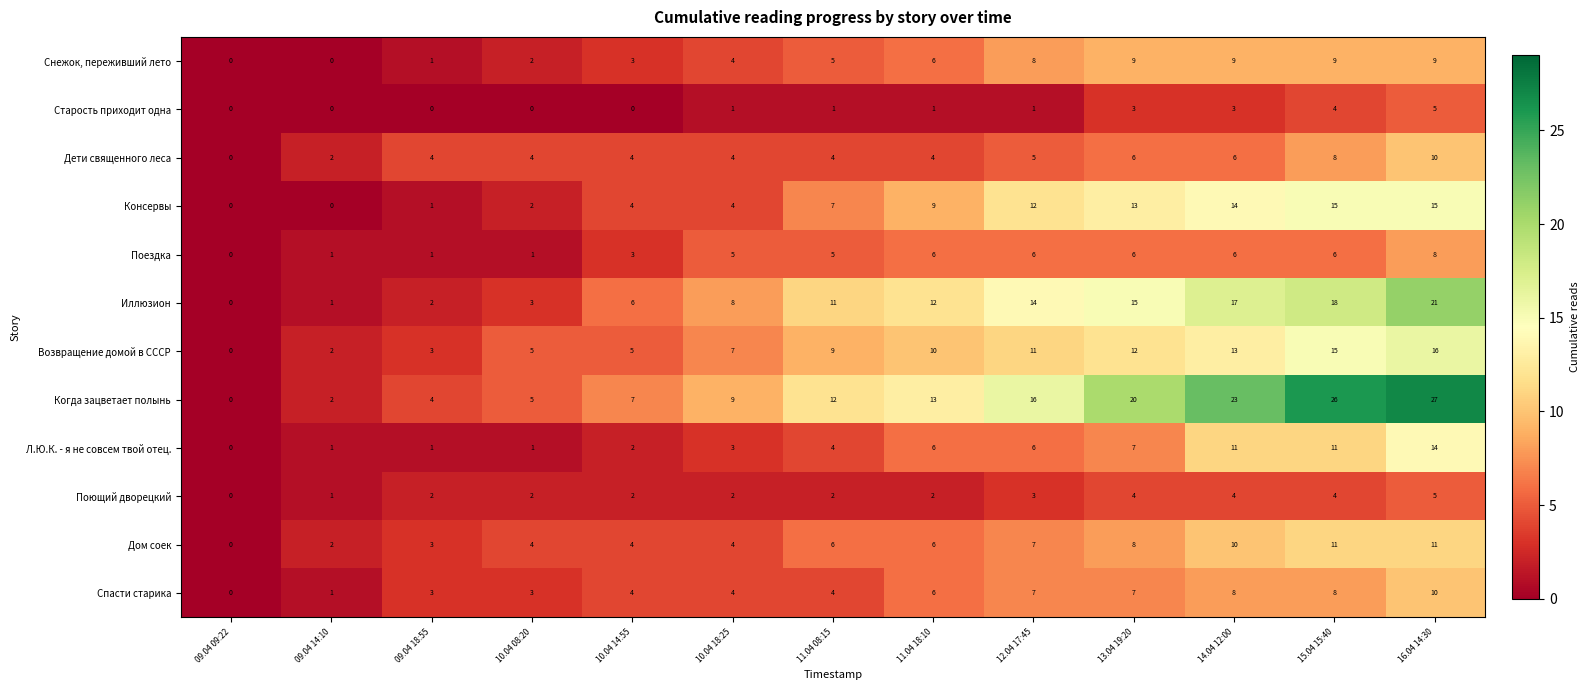

Where is Дети священного леса nearest to the value 5?

12.04 17:45